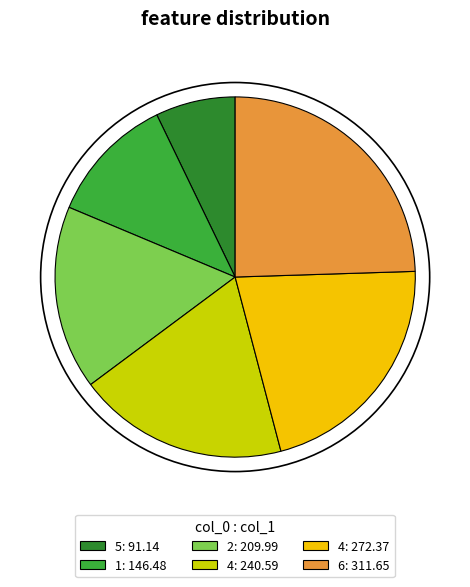

Is there a majority slice in this chart?

No